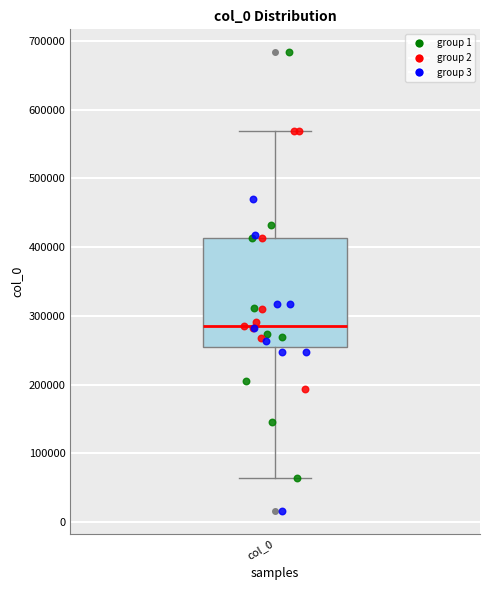

Read this box plot against the y-axis: the position of the median line, the range covered by the box, and the ends of both whiskers. The values are not printed on the chart, so give them approximately, as read against the axis.

median 290000, box 260000 to 410000, whiskers 60000 to 570000